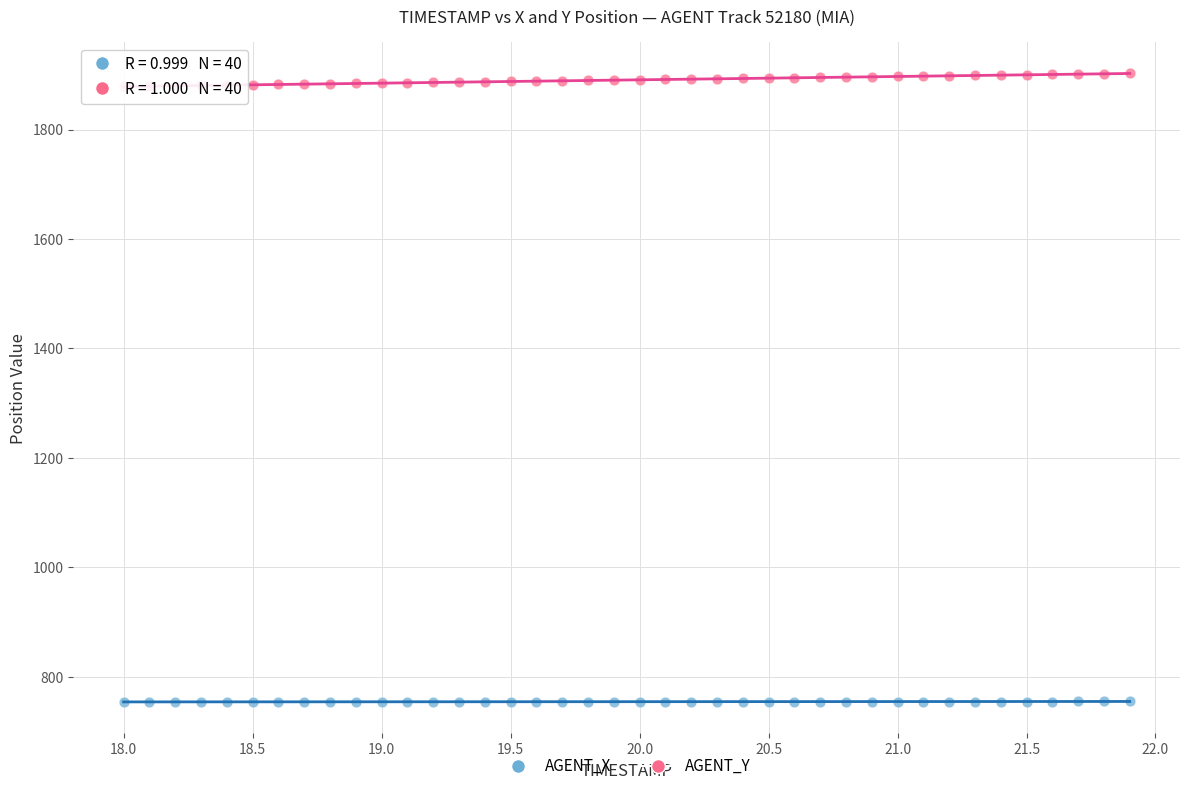

Across all data points, what is the range of Y values (max minus min)?

1148.0